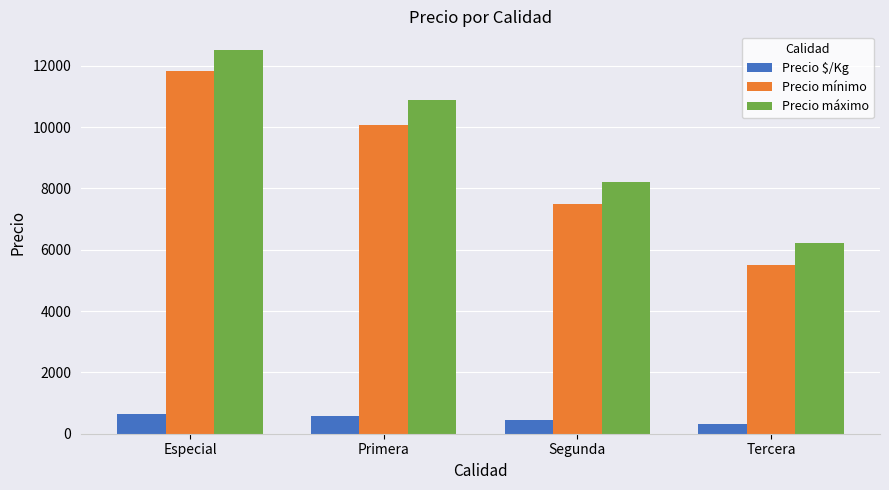

Count the Precio $/Kg values in the range 433 to 654.

3